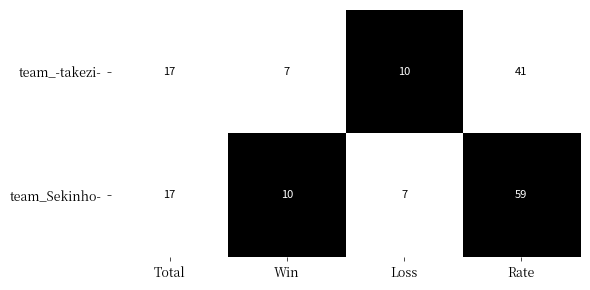

Is the value of team_-takezi- at Rate greater than the value of team_Sekinho- at Total?

Yes